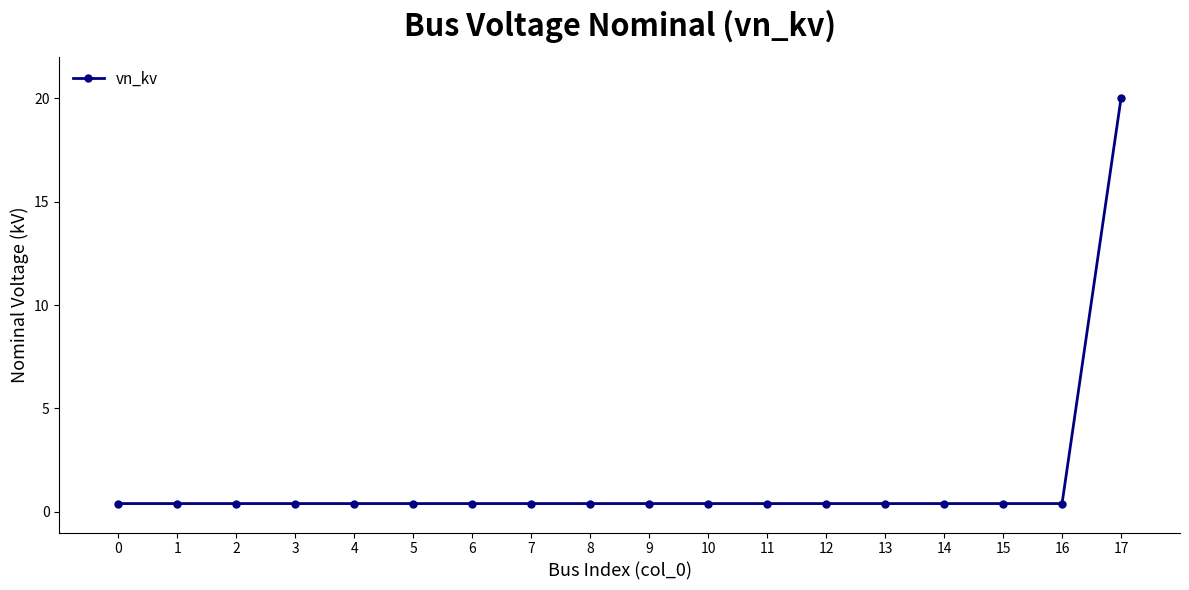

The value at 10 is 0.4. True or false?

True